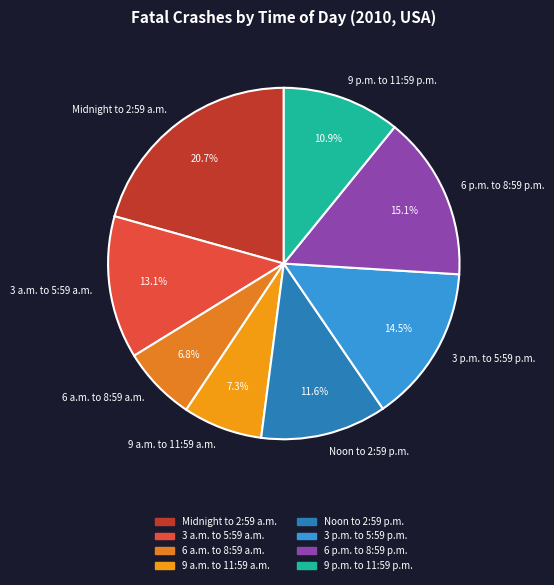

To the nearest percent, what is the average slice percentage?

12%